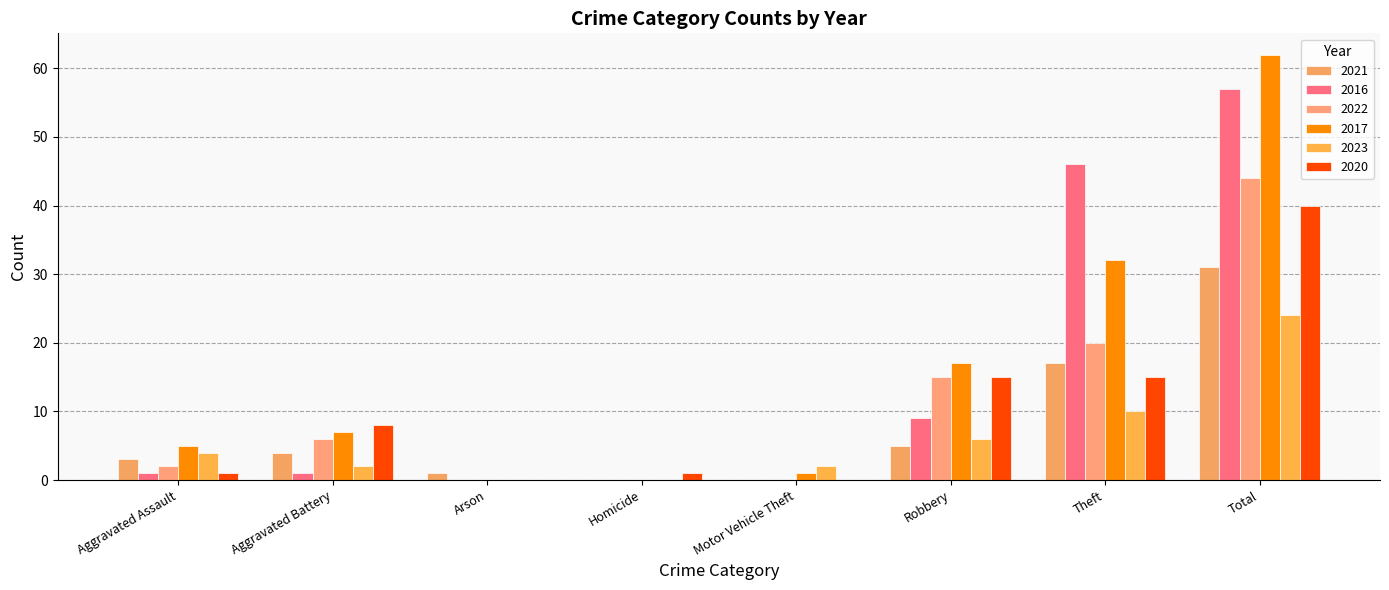

Reading left to right, transcribe all the data shown in this chart.

2021: Aggravated Assault=3	Aggravated Battery=4	Arson=1	Homicide=0	Motor Vehicle Theft=0	Robbery=5	Theft=17	Total=31
2016: Aggravated Assault=1	Aggravated Battery=1	Arson=0	Homicide=0	Motor Vehicle Theft=0	Robbery=9	Theft=46	Total=57
2022: Aggravated Assault=2	Aggravated Battery=6	Arson=0	Homicide=0	Motor Vehicle Theft=0	Robbery=15	Theft=20	Total=44
2017: Aggravated Assault=5	Aggravated Battery=7	Arson=0	Homicide=0	Motor Vehicle Theft=1	Robbery=17	Theft=32	Total=62
2023: Aggravated Assault=4	Aggravated Battery=2	Arson=0	Homicide=0	Motor Vehicle Theft=2	Robbery=6	Theft=10	Total=24
2020: Aggravated Assault=1	Aggravated Battery=8	Arson=0	Homicide=1	Motor Vehicle Theft=0	Robbery=15	Theft=15	Total=40